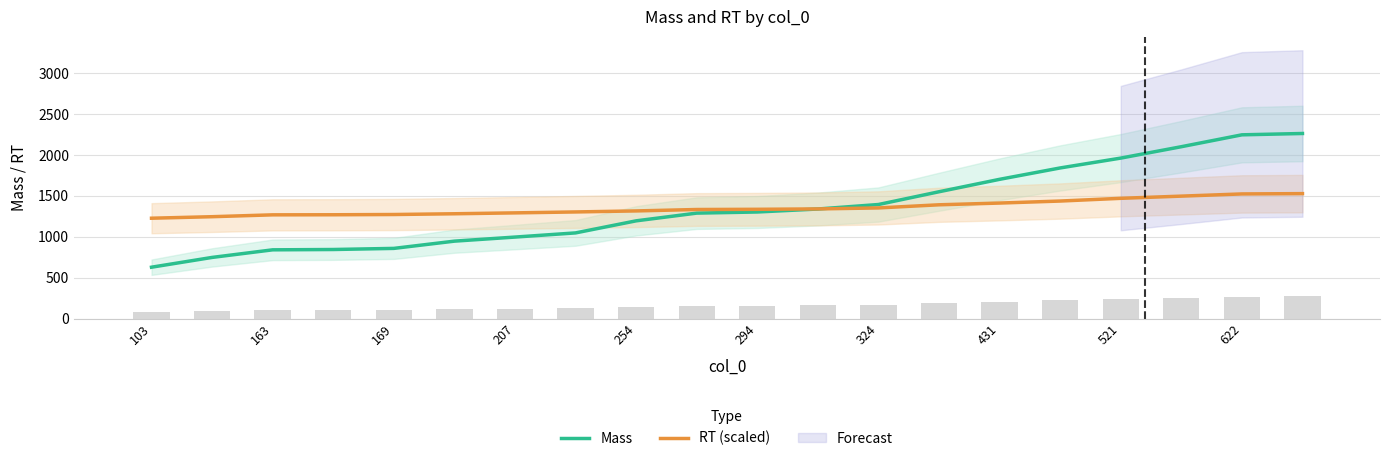

What is the minimum value shown in the chart?

627.8